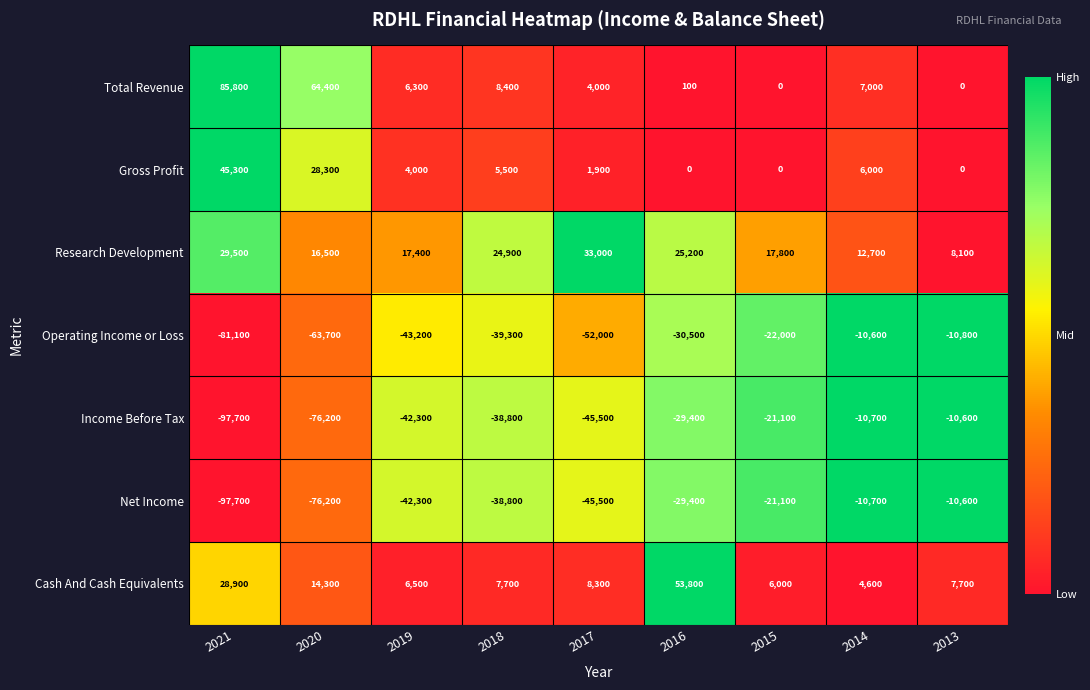

How many categories are shown in the chart?

9